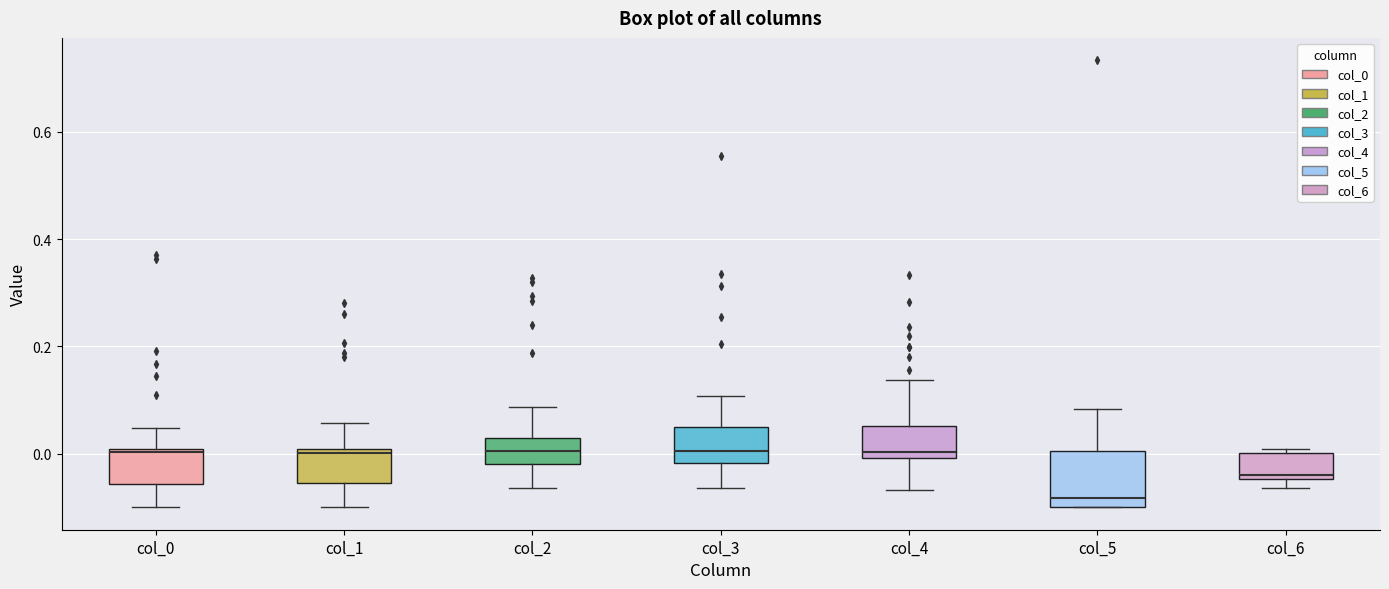

Where is the lower edge of the box for col_2 on the y-axis? The values are not printed on the chart, so give them approximately, as read against the axis.

-0.02